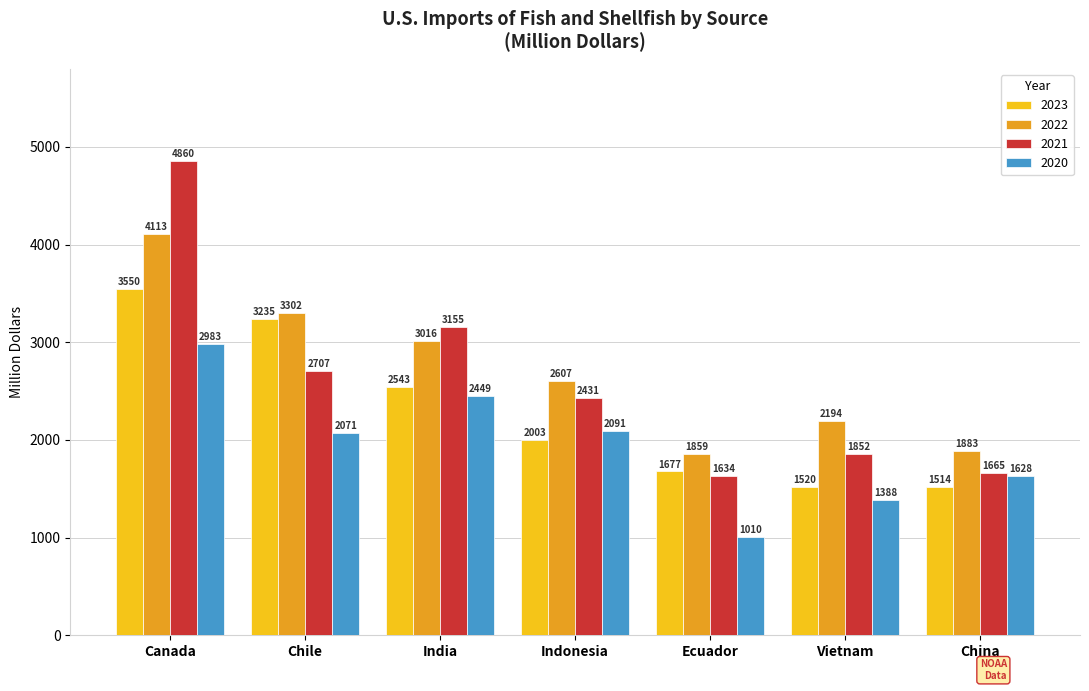

What is the label of the 5th bar from the right?

India